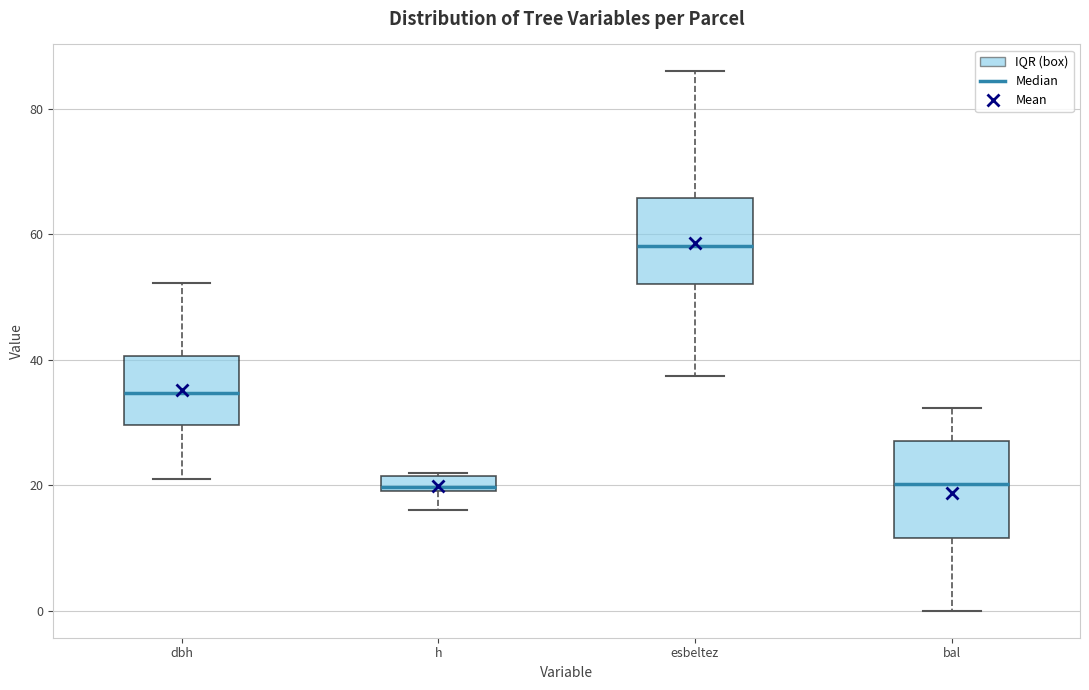

Which box has the highest median line?

esbeltez